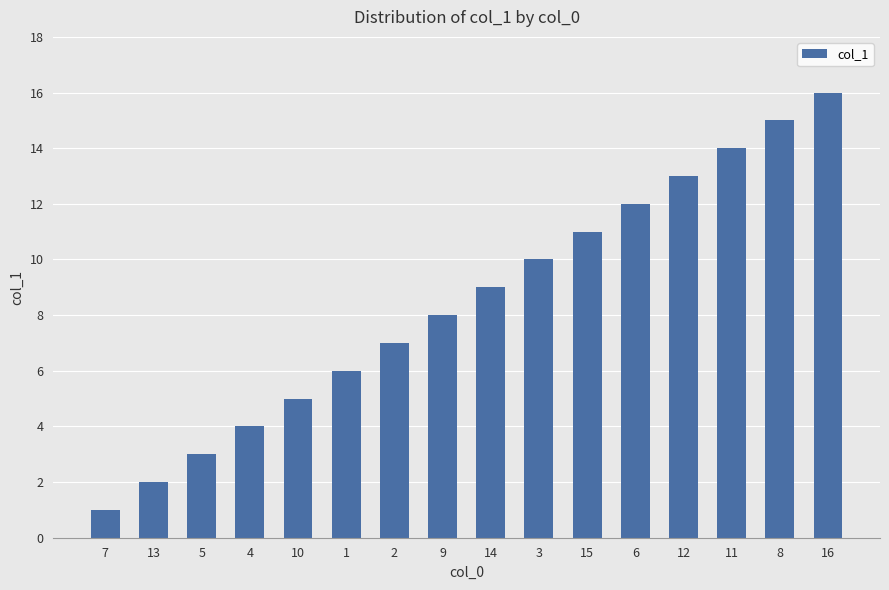

What is the approximate value at 11?

14